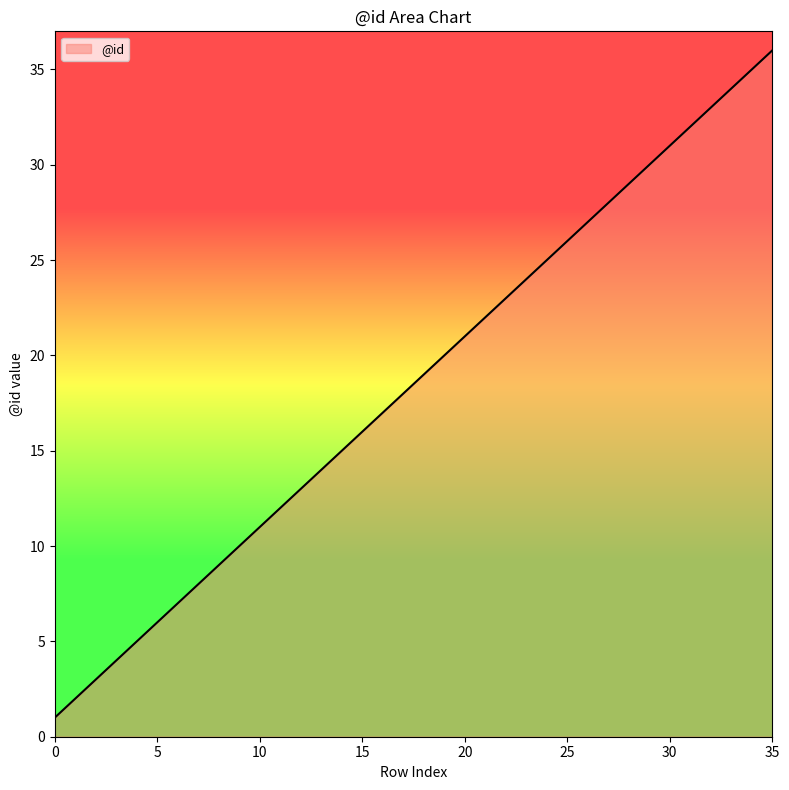

What is the sum of all values?

666